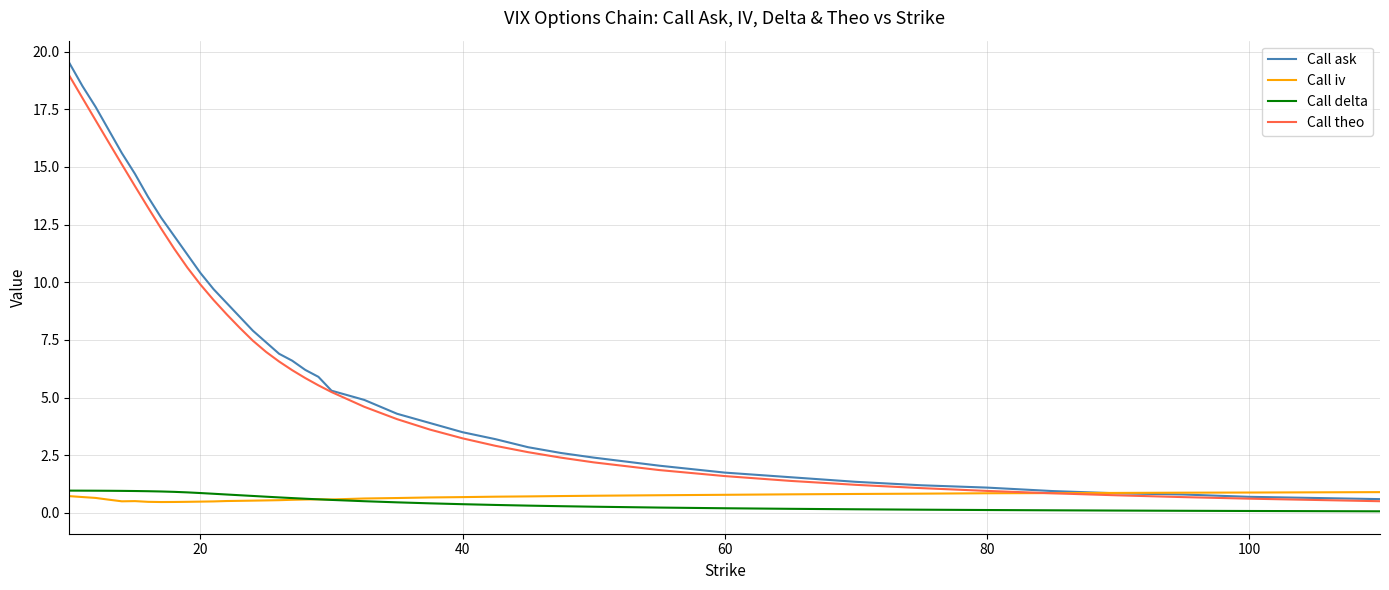

True or false: Call delta and Call ask cross at least once.

False